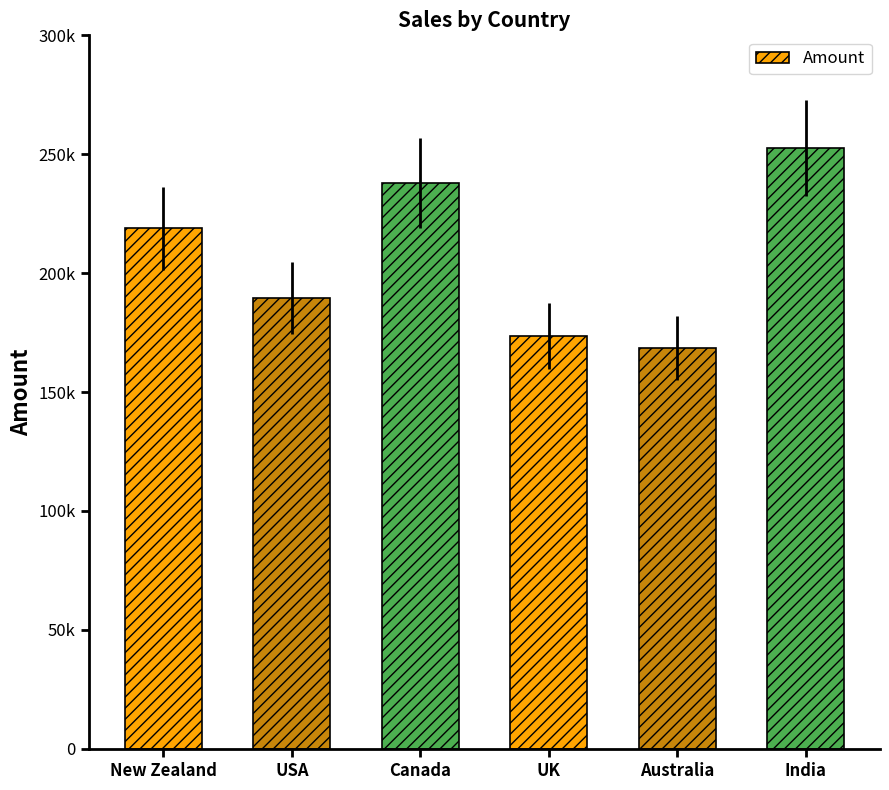

What is the average value?

206812